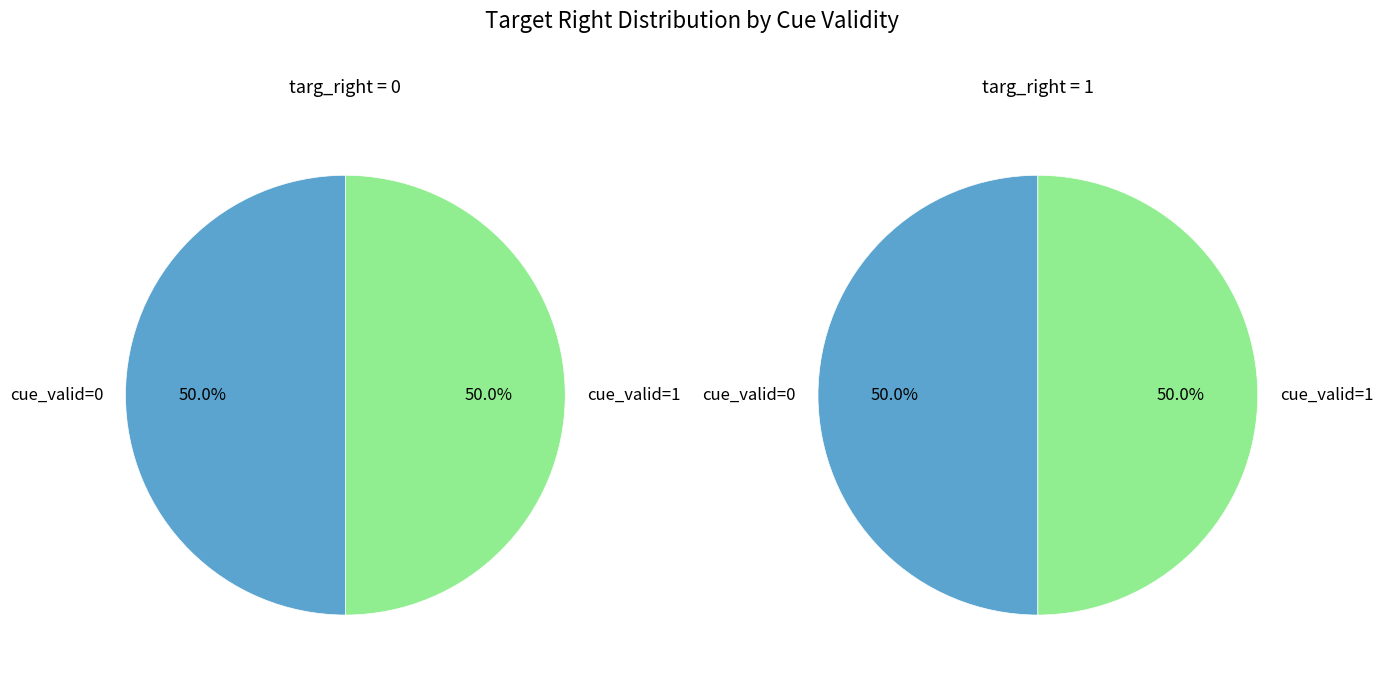

What is the largest slice in the pie chart?

1